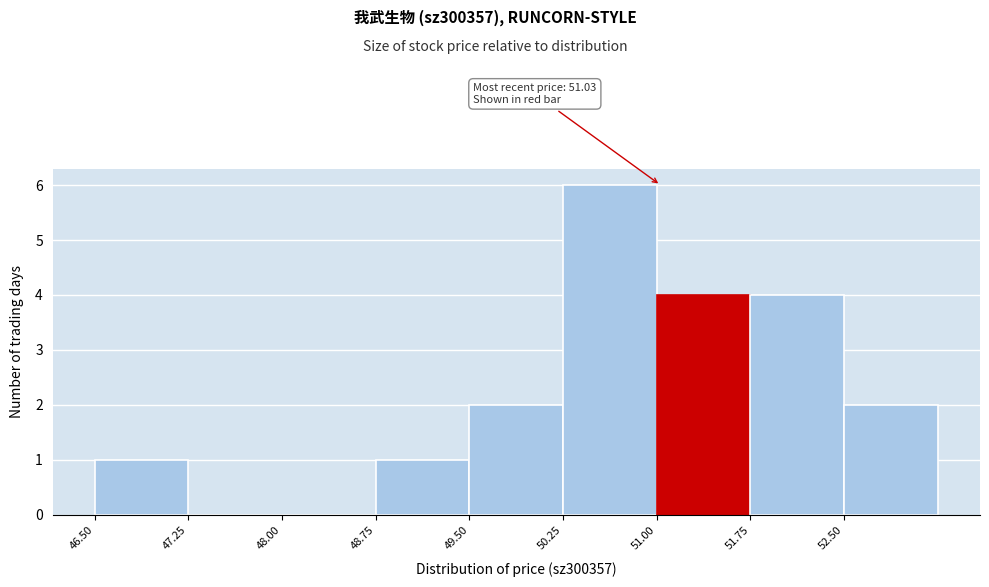

Which range on the x-axis has the tallest bar?

50.25 to 51.00